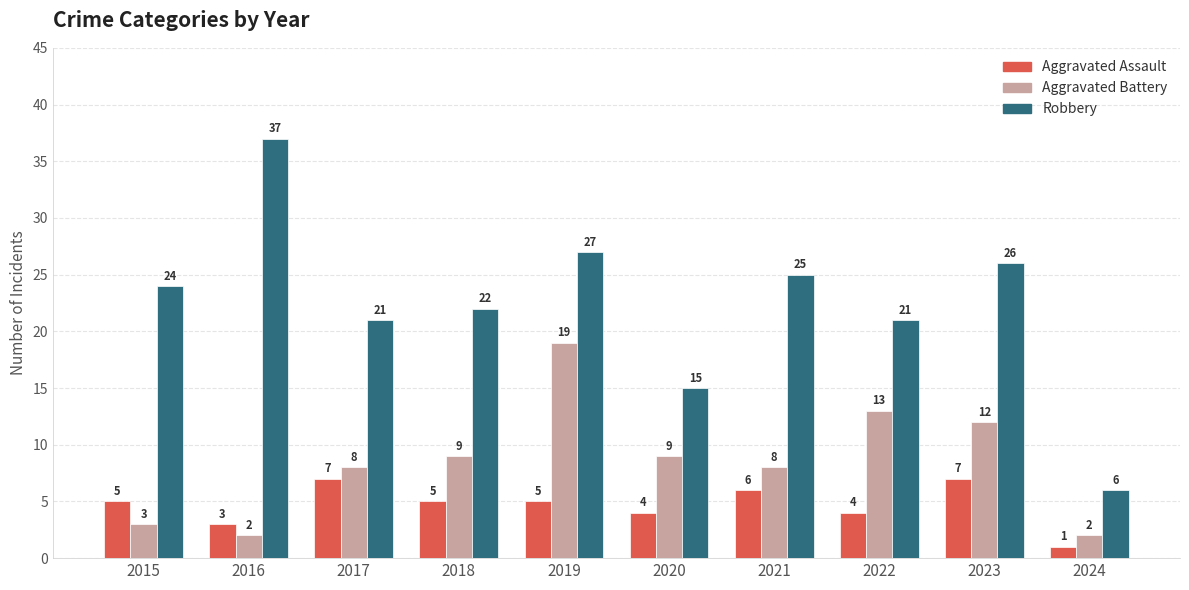

What value does the Robbery series have at 2015?

24